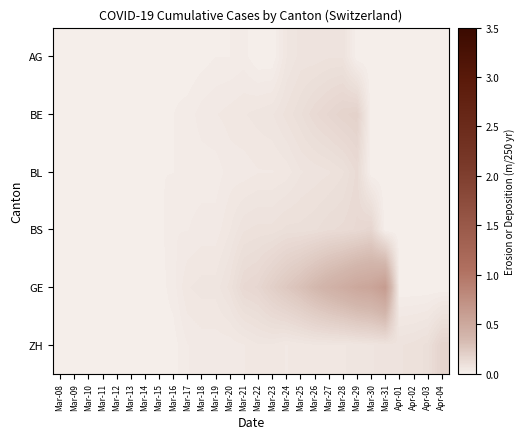

Reading right to left, extract all data points from this chart.

AG: Apr-04=0	Apr-03=0	Apr-02=0	Apr-01=0	Mar-31=0	Mar-30=0	Mar-29=0	Mar-28=12	Mar-27=12	Mar-26=11	Mar-25=11	Mar-24=8	Mar-23=0	Mar-22=0	Mar-21=3	Mar-20=2	Mar-19=2	Mar-18=1	Mar-17=0	Mar-16=1	Mar-15=0	Mar-14=0	Mar-13=0	Mar-12=0	Mar-11=0	Mar-10=0	Mar-09=0	Mar-08=0
BE: Apr-04=0	Apr-03=0	Apr-02=0	Apr-01=0	Mar-31=0	Mar-30=0	Mar-29=28	Mar-28=26	Mar-27=23	Mar-26=20	Mar-25=16	Mar-24=13	Mar-23=10	Mar-22=9	Mar-21=8	Mar-20=7	Mar-19=6	Mar-18=5	Mar-17=3	Mar-16=2	Mar-15=1	Mar-14=1	Mar-13=0	Mar-12=0	Mar-11=0	Mar-10=0	Mar-09=0	Mar-08=0
BL: Apr-04=0	Apr-03=0	Apr-02=0	Apr-01=0	Mar-31=0	Mar-30=0	Mar-29=19	Mar-28=14	Mar-27=12	Mar-26=11	Mar-25=10	Mar-24=7	Mar-23=6	Mar-22=6	Mar-21=5	Mar-20=5	Mar-19=3	Mar-18=3	Mar-17=3	Mar-16=2	Mar-15=2	Mar-14=2	Mar-13=2	Mar-12=1	Mar-11=1	Mar-10=1	Mar-09=0	Mar-08=0
BS: Apr-04=0	Apr-03=0	Apr-02=0	Apr-01=0	Mar-31=0	Mar-30=24	Mar-29=21	Mar-28=19	Mar-27=18	Mar-26=16	Mar-25=15	Mar-24=15	Mar-23=13	Mar-22=13	Mar-21=12	Mar-20=8	Mar-19=5	Mar-18=5	Mar-17=4	Mar-16=4	Mar-15=1	Mar-14=1	Mar-13=1	Mar-12=1	Mar-11=1	Mar-10=0	Mar-09=0	Mar-08=0
GE: Apr-04=0	Apr-03=0	Apr-02=0	Apr-01=0	Mar-31=93	Mar-30=80	Mar-29=76	Mar-28=68	Mar-27=61	Mar-26=53	Mar-25=44	Mar-24=37	Mar-23=30	Mar-22=23	Mar-21=21	Mar-20=13	Mar-19=9	Mar-18=9	Mar-17=8	Mar-16=3	Mar-15=1	Mar-14=1	Mar-13=1	Mar-12=1	Mar-11=0	Mar-10=0	Mar-09=0	Mar-08=0
ZH: Apr-04=26	Apr-03=15	Apr-02=13	Apr-01=12	Mar-31=11	Mar-30=10	Mar-29=9	Mar-28=8	Mar-27=8	Mar-26=8	Mar-25=7	Mar-24=6	Mar-23=8	Mar-22=8	Mar-21=6	Mar-20=5	Mar-19=5	Mar-18=5	Mar-17=4	Mar-16=1	Mar-15=1	Mar-14=1	Mar-13=1	Mar-12=0	Mar-11=0	Mar-10=0	Mar-09=0	Mar-08=0